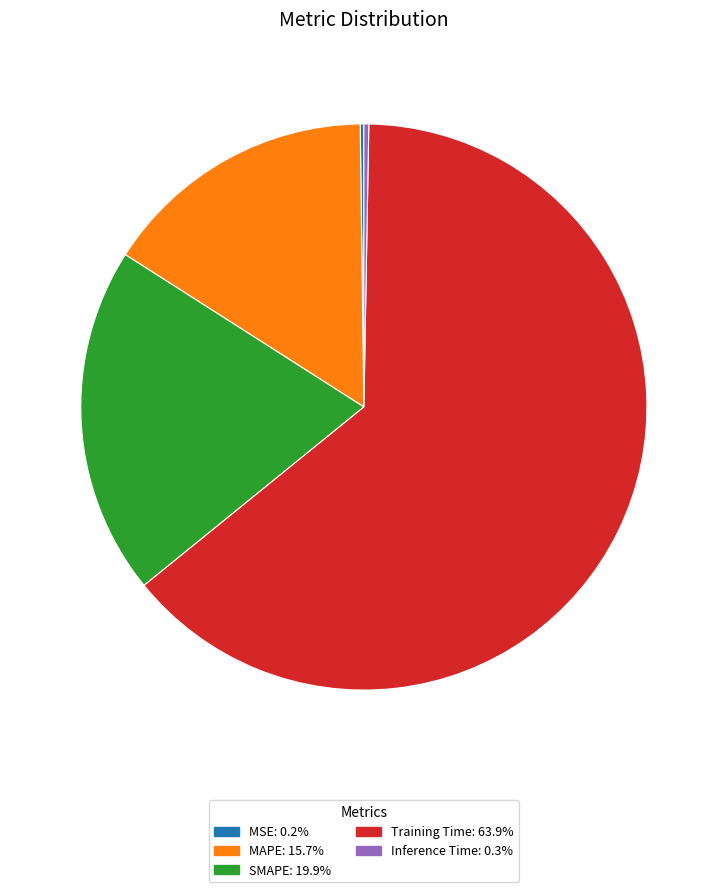

Do MAPE and Training Time together represent more than half of the pie?

Yes